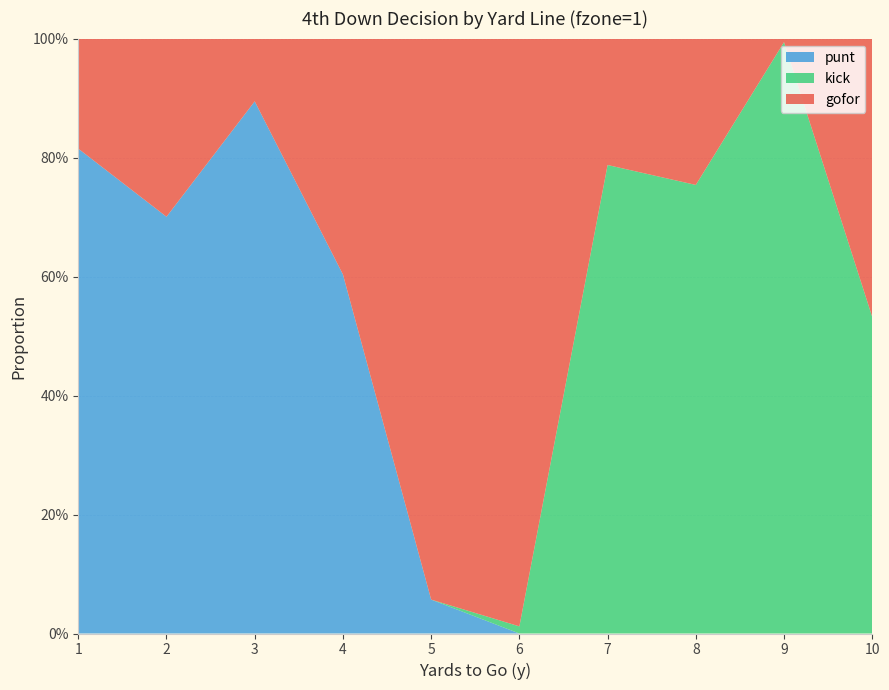

Reading left to right, extract all data points from this chart.

gofor: 0.2	0.3	0.1	0.4	0.9	1.0	0.2	0.2	0.0	0.5
punt: 0.8	0.7	0.9	0.6	0.1	0.0	0.0	0.0	0.0	0.0
kick: 0.0	0.0	0.0	0.0	0.0	0.0	0.8	0.8	1.0	0.5